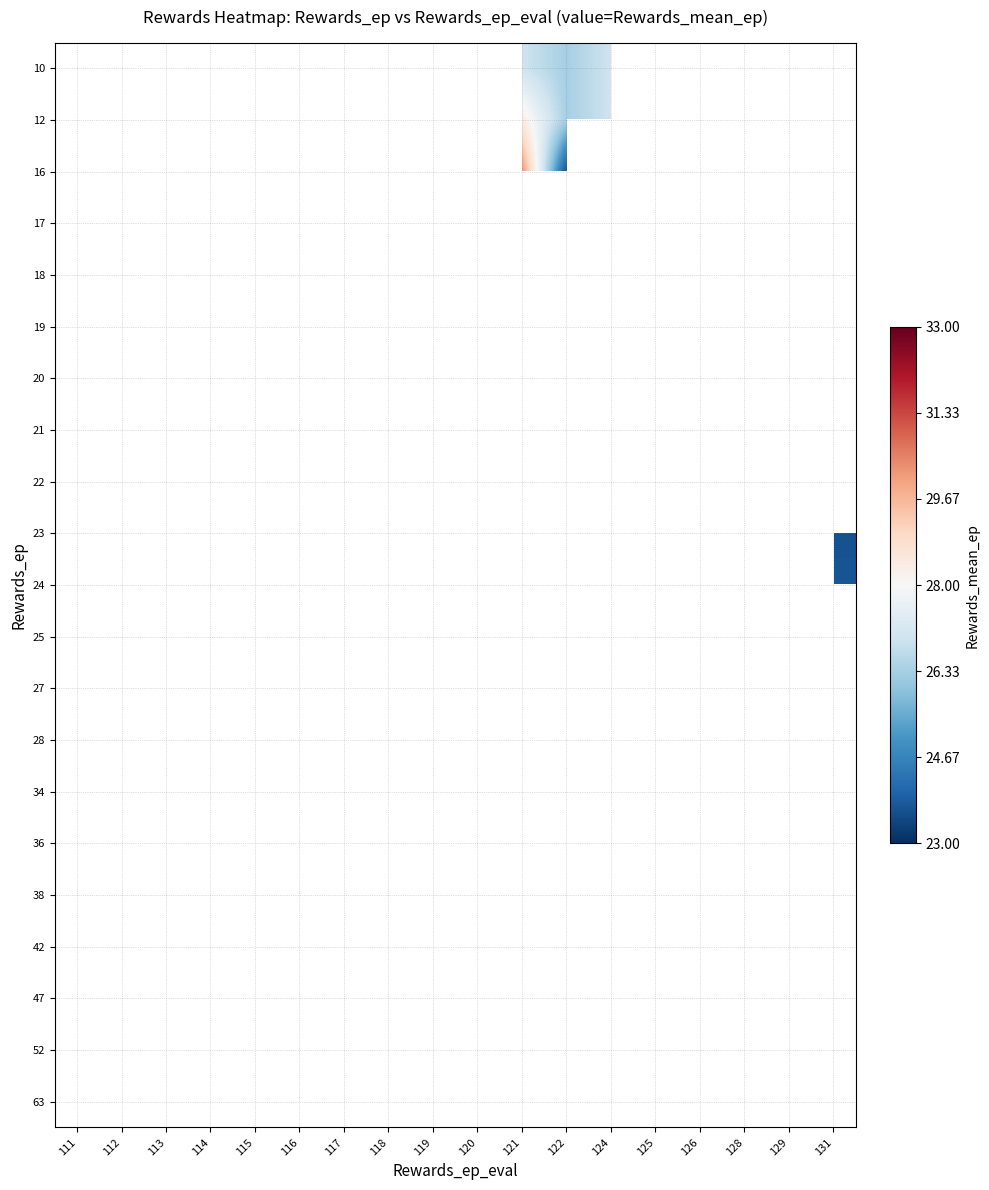

List the labels in order of 10 value, smallest first.

122, 111, 112, 113, 114, 115, 116, 117, 118, 119, 120, 121, 124, 125, 126, 128, 129, 131